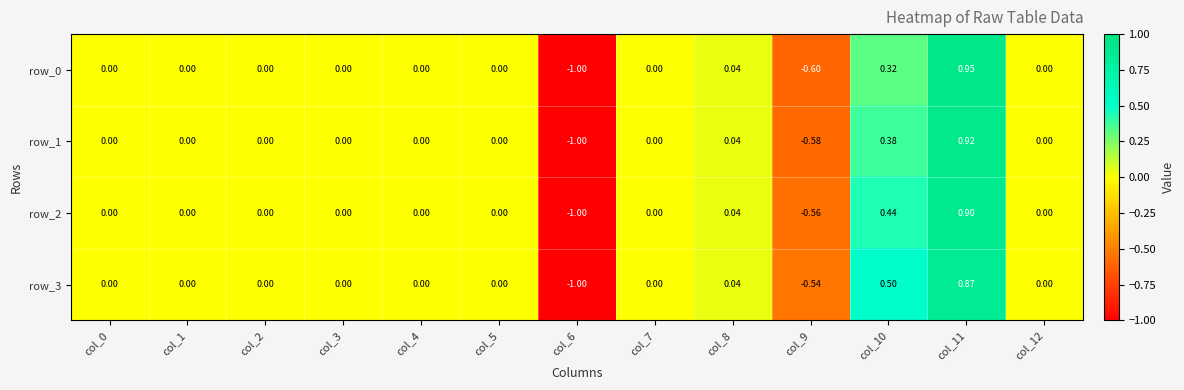

Is the value of row_2 at col_4 greater than the value of row_0 at col_11?

No